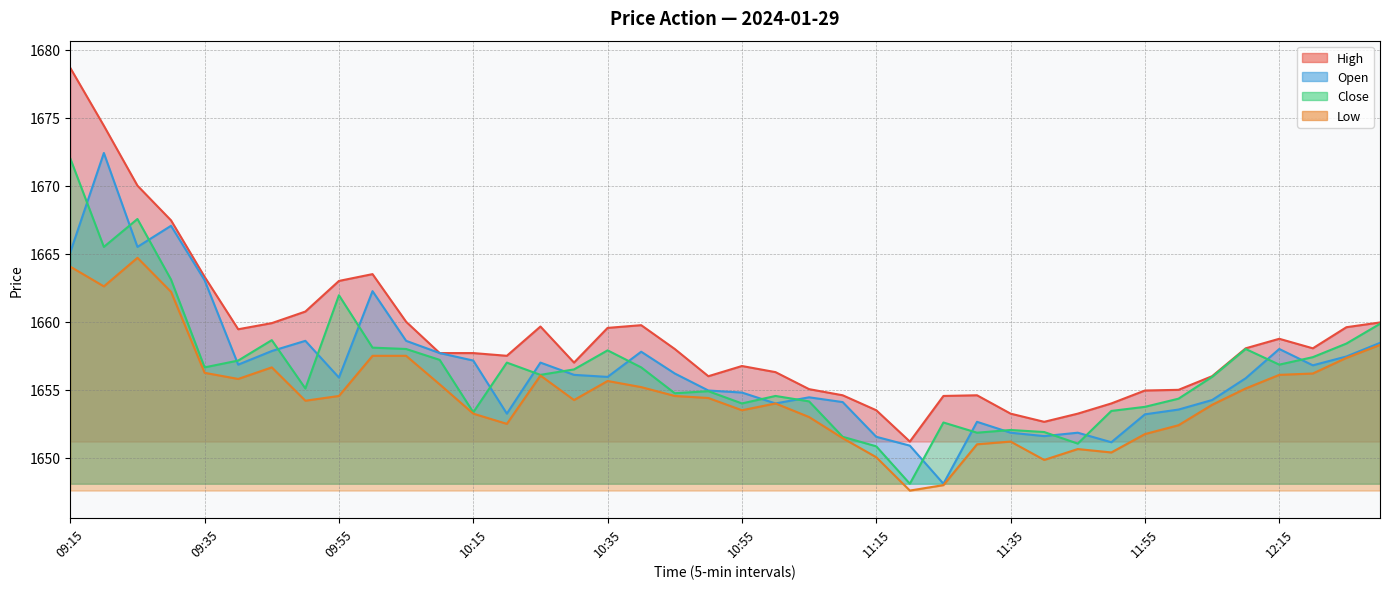

At 10:10, list the series in order from largest to smallest.

High, Open, Close, Low